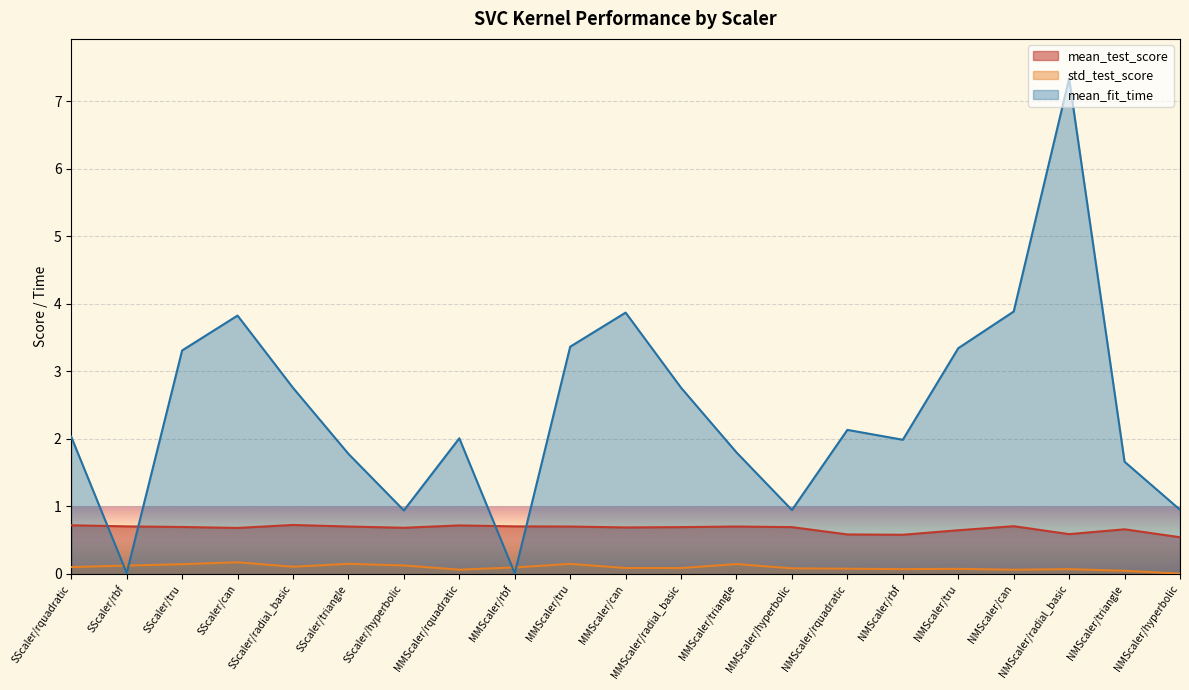

Read the std_test_score value at MMScaler/rquadratic.

0.1